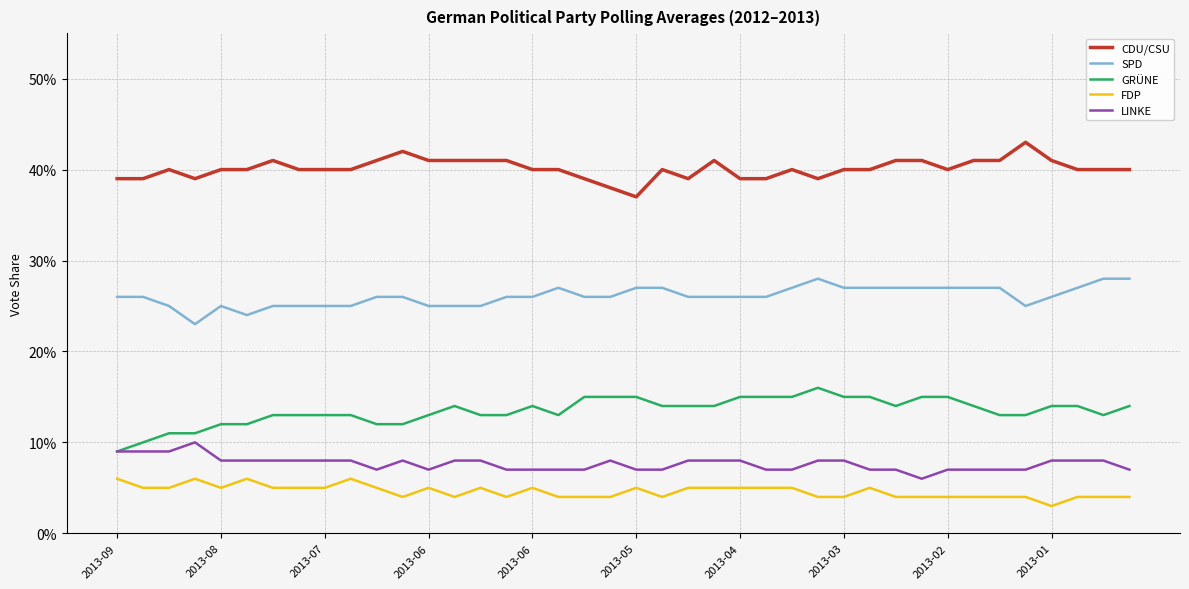

What is the greatest value displayed?

0.4